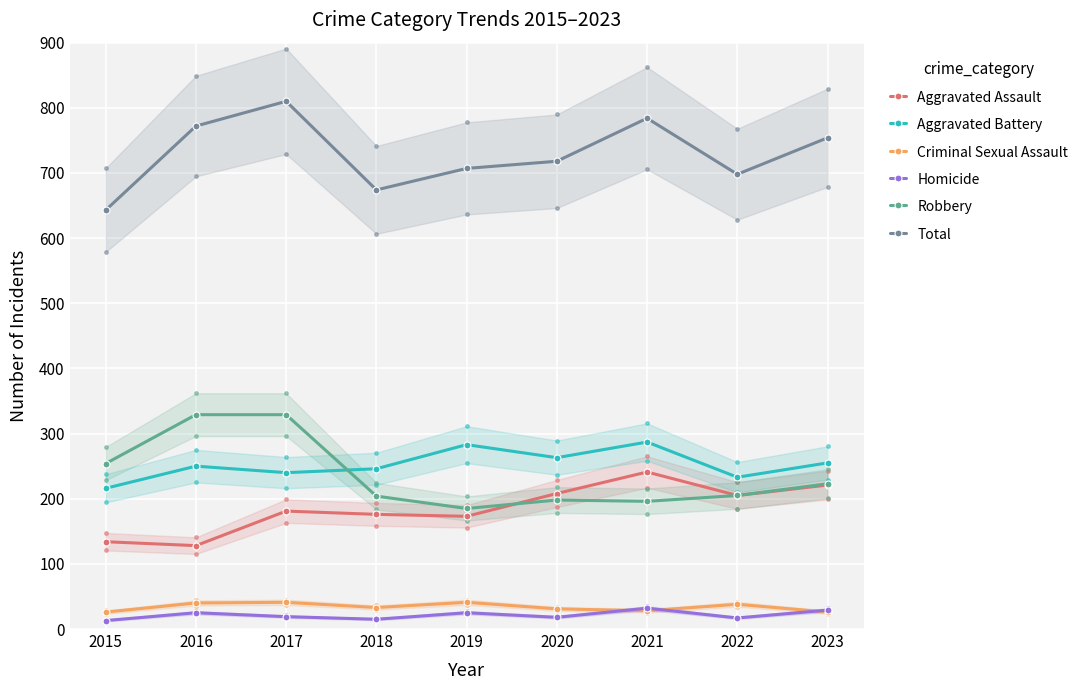

Is the value of Criminal Sexual Assault at 2018 greater than the value of Aggravated Battery at 2021?

No